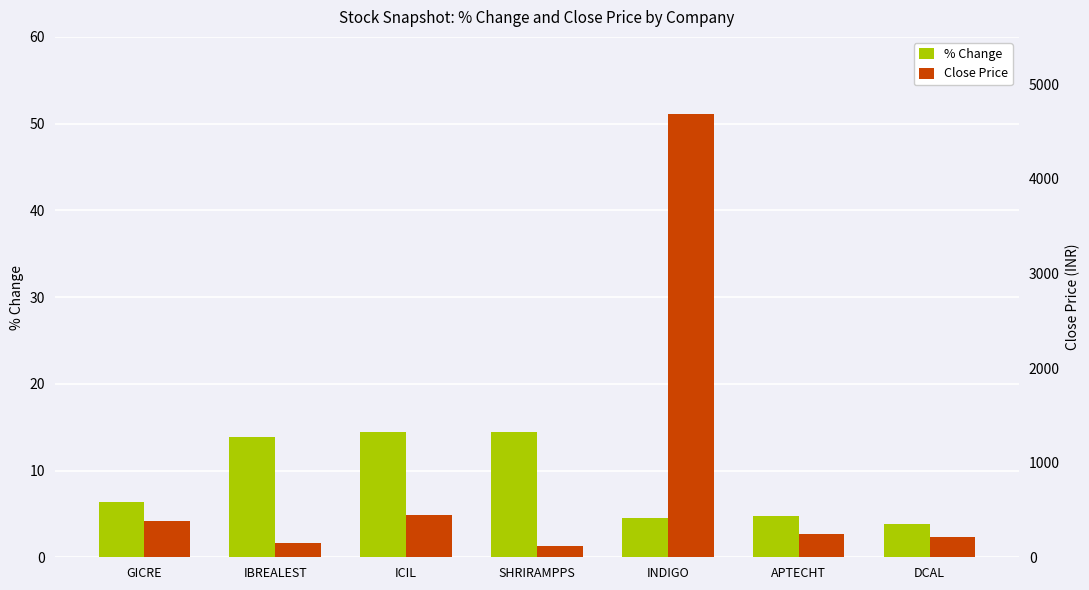

How many values in the Close Price series exceed 247?

4